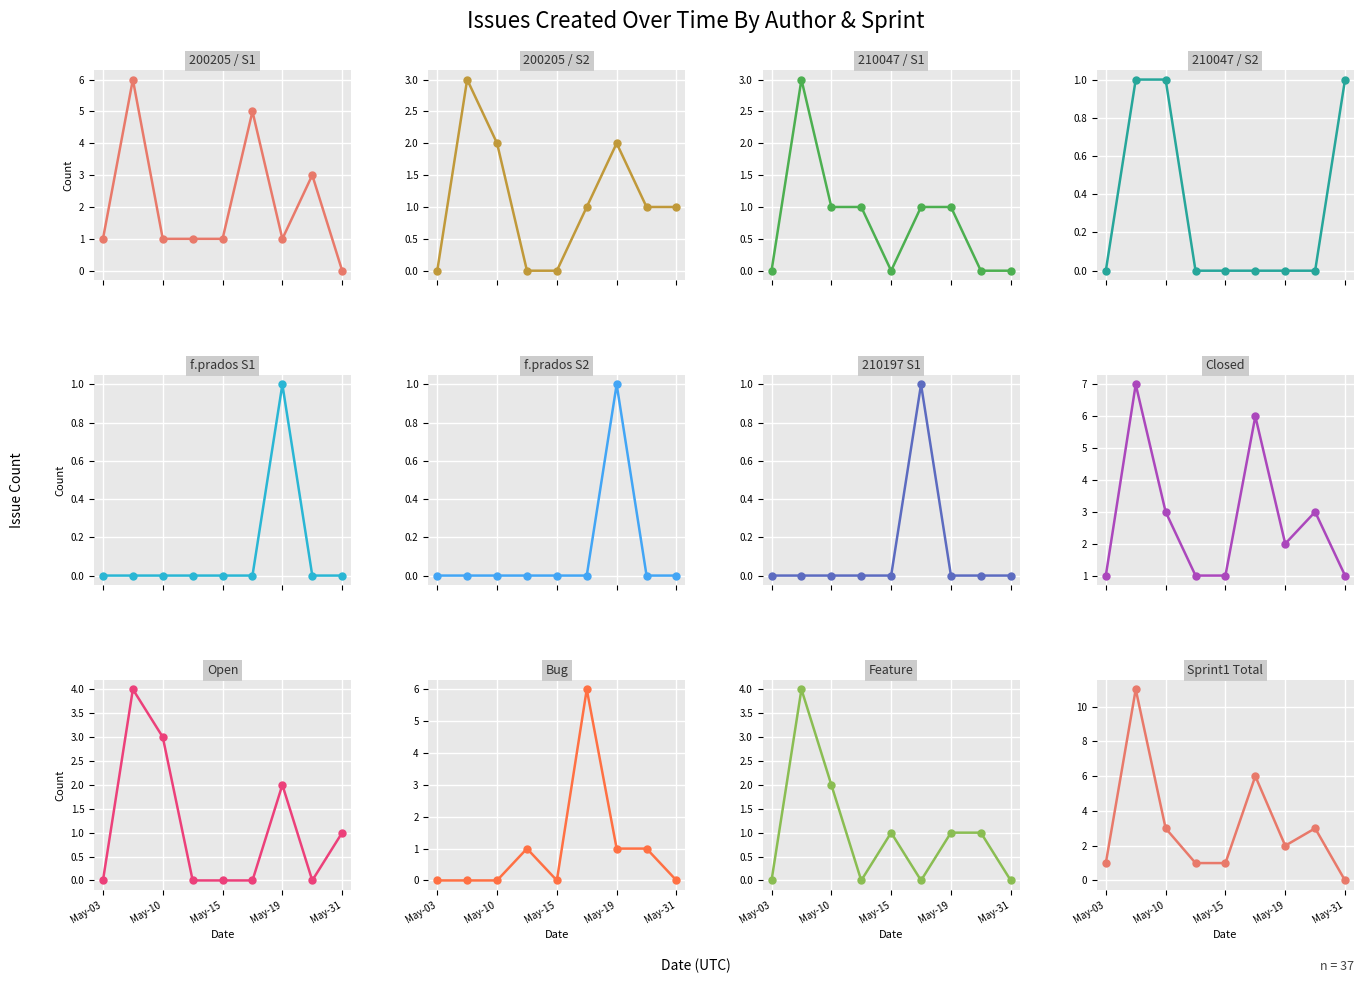

What value does the Sprint1 series have at May-19?

2